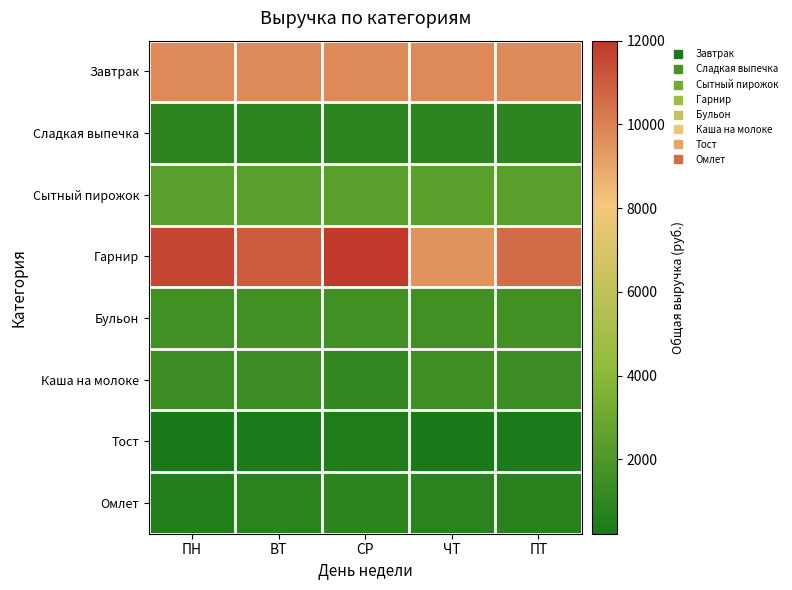

Between ВТ and ЧТ, which is larger?

ВТ